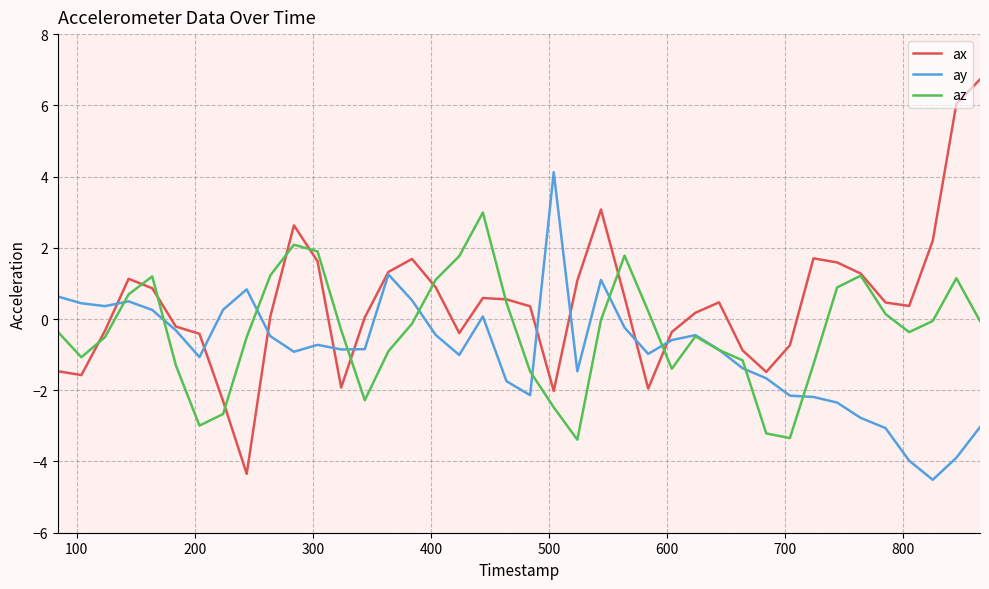

Which series has the widest spread of values?

ax